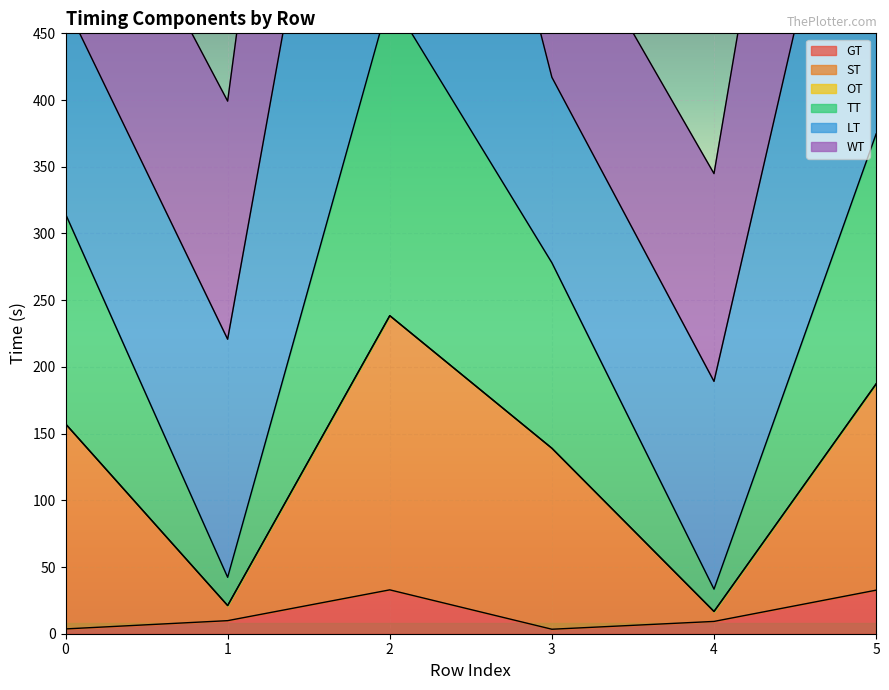

The GT series shows 3.6 at 0. True or false?

True